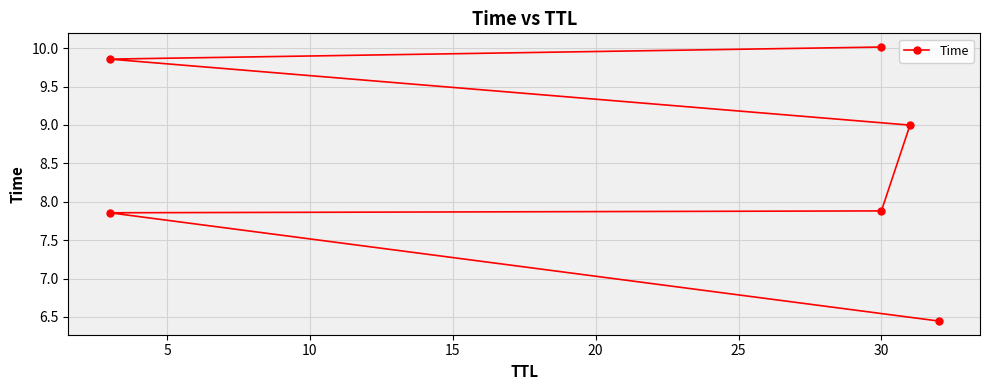

Reading right to left, transcribe all the data shown in this chart.

10.0	9.9	9.0	7.9	7.9	6.4